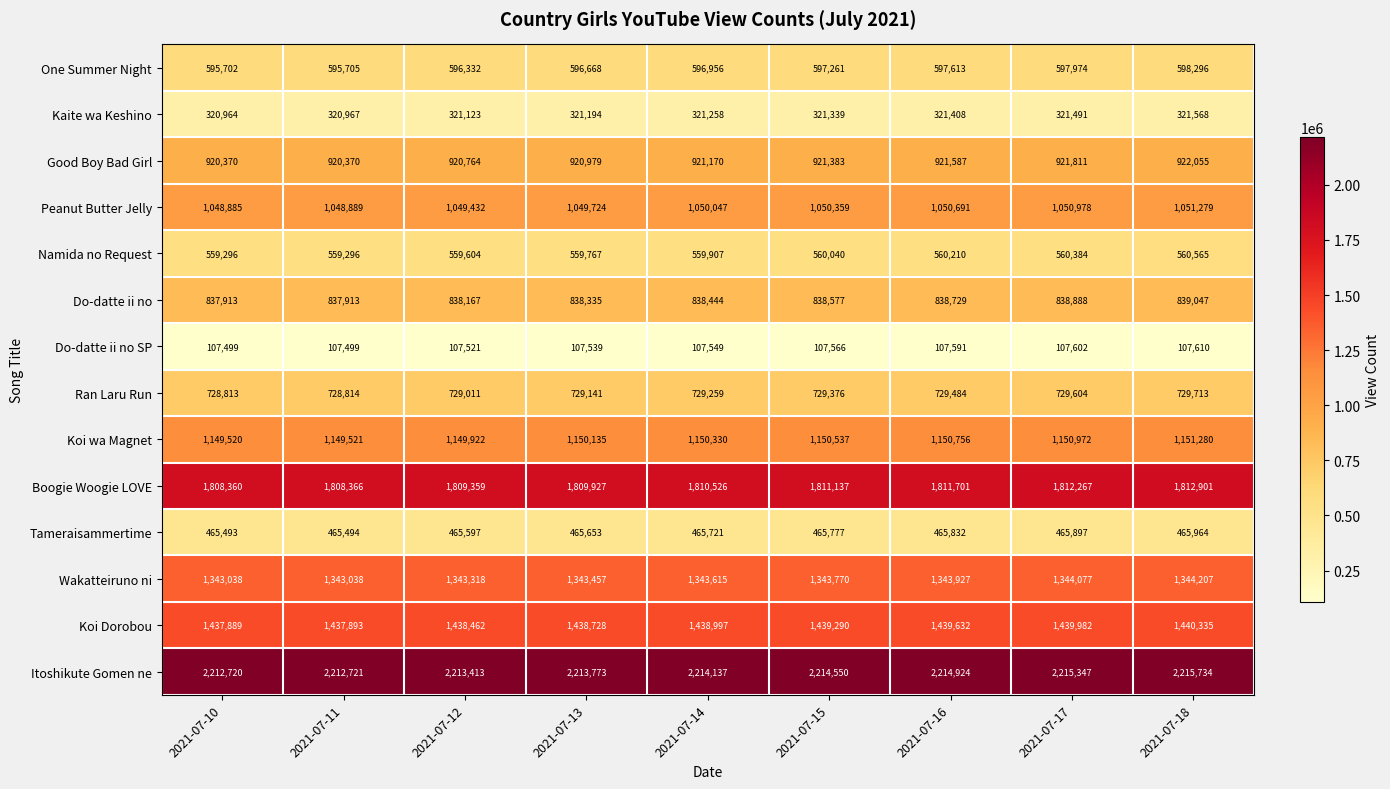

True or false: Kaite wa Keshino has a value of 320964 at 2021-07-10.

True